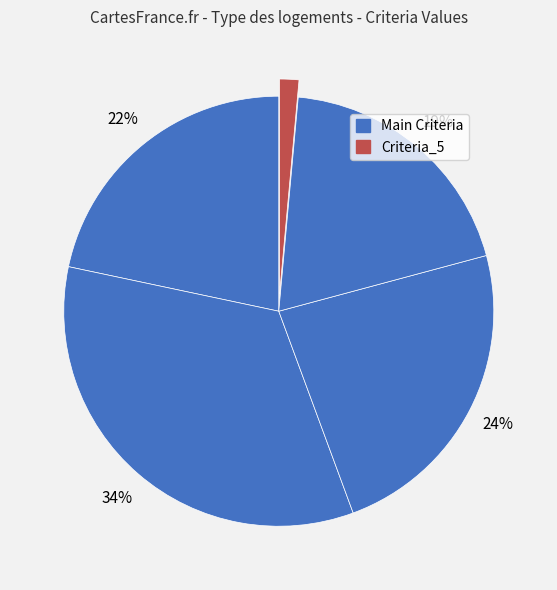

How many slices are in this pie chart?

5